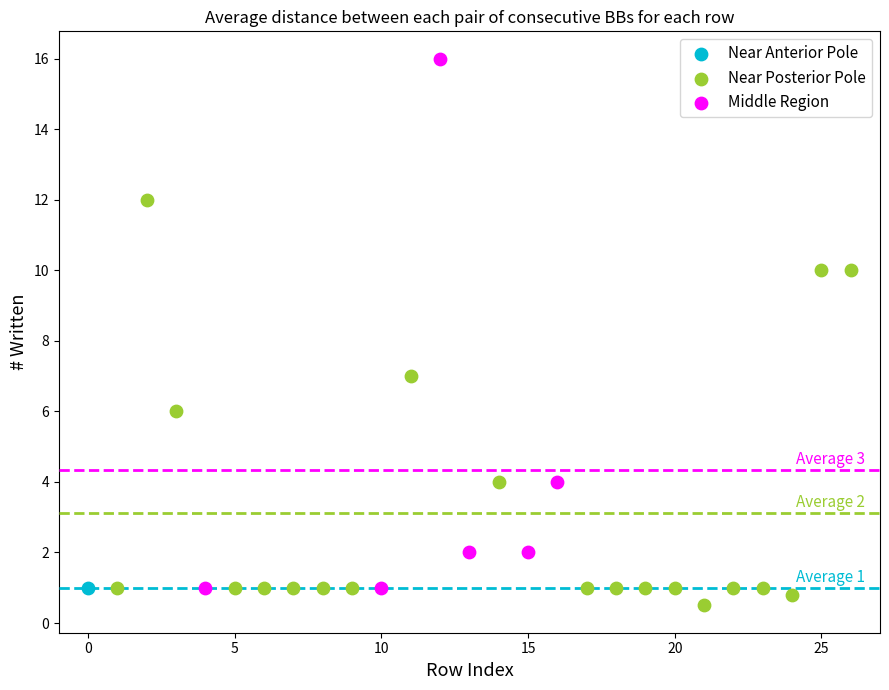

What are all the series names shown in the legend?

Near Anterior Pole, Near Posterior Pole, Middle Region